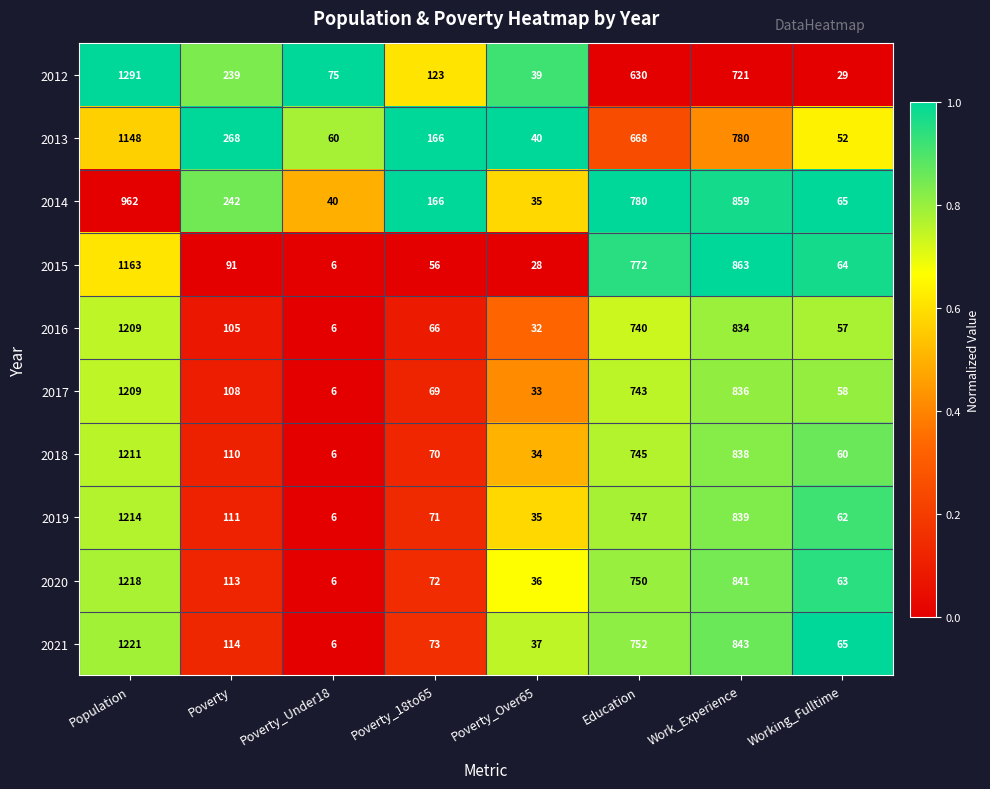

Which series has the largest total across all categories?

2013